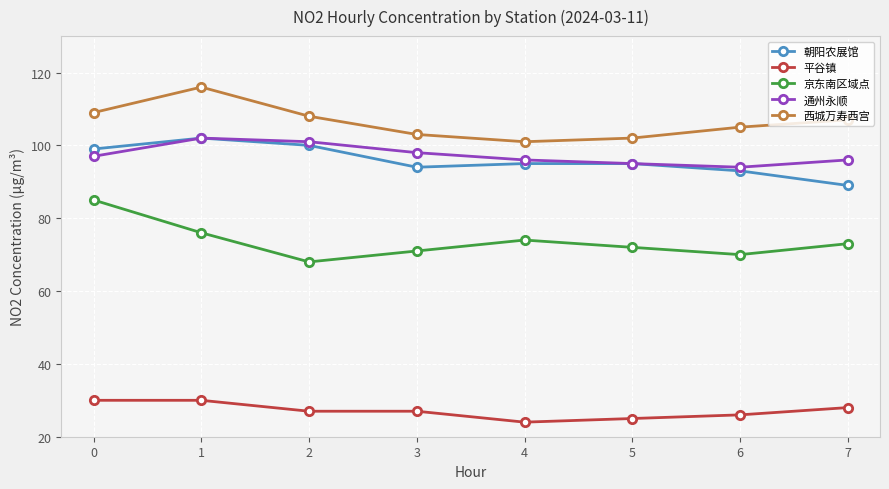

The 京东南区域点 series shows 113 at 5. True or false?

False